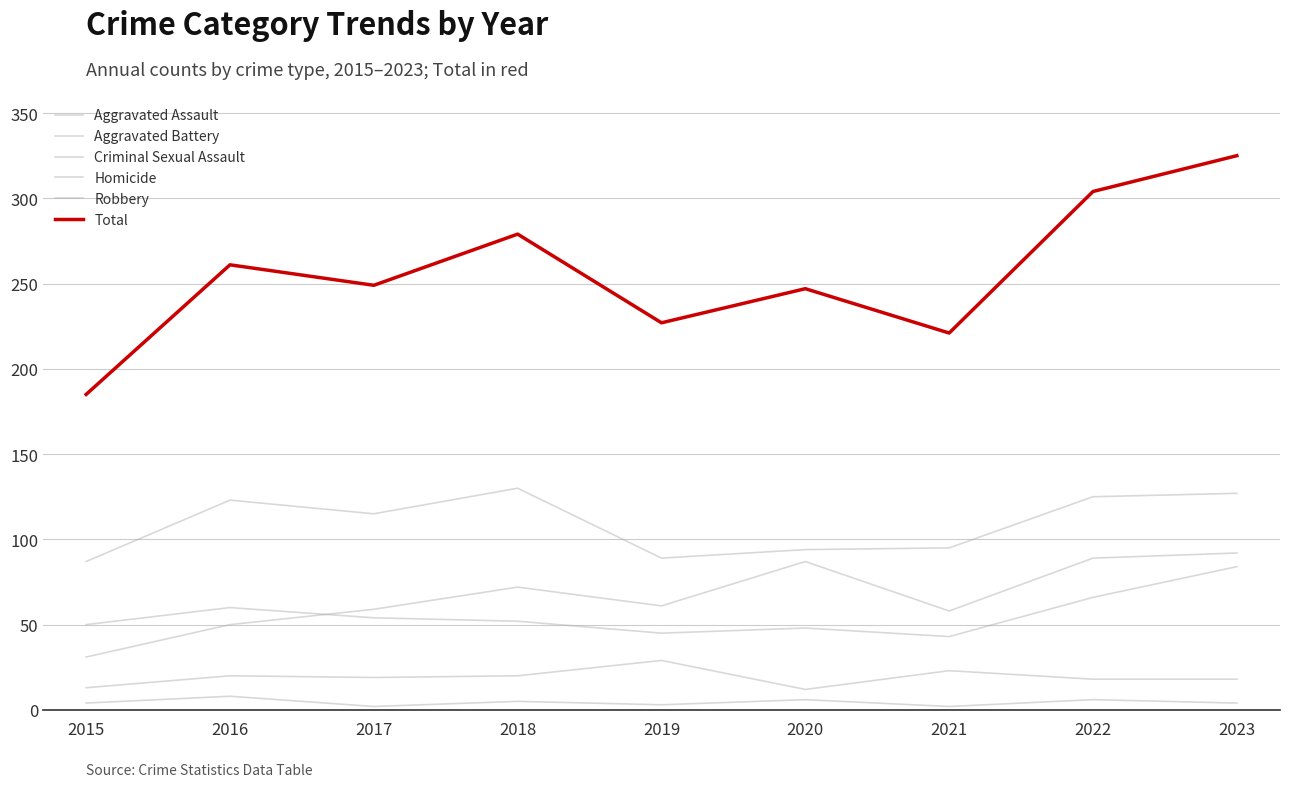

What is the difference between the second highest and minimum values in the Robbery series?

40